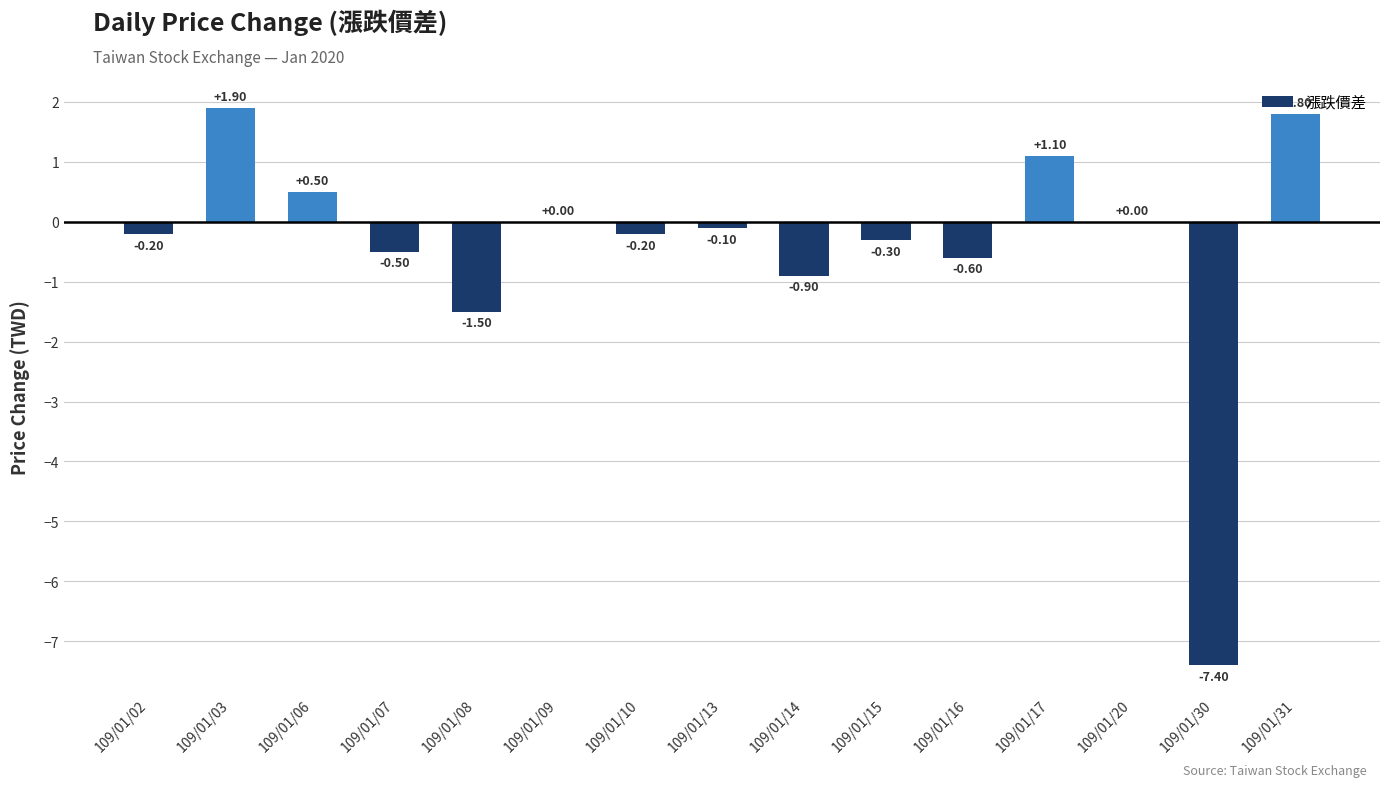

At which label does the data first exceed 0?

109/01/03